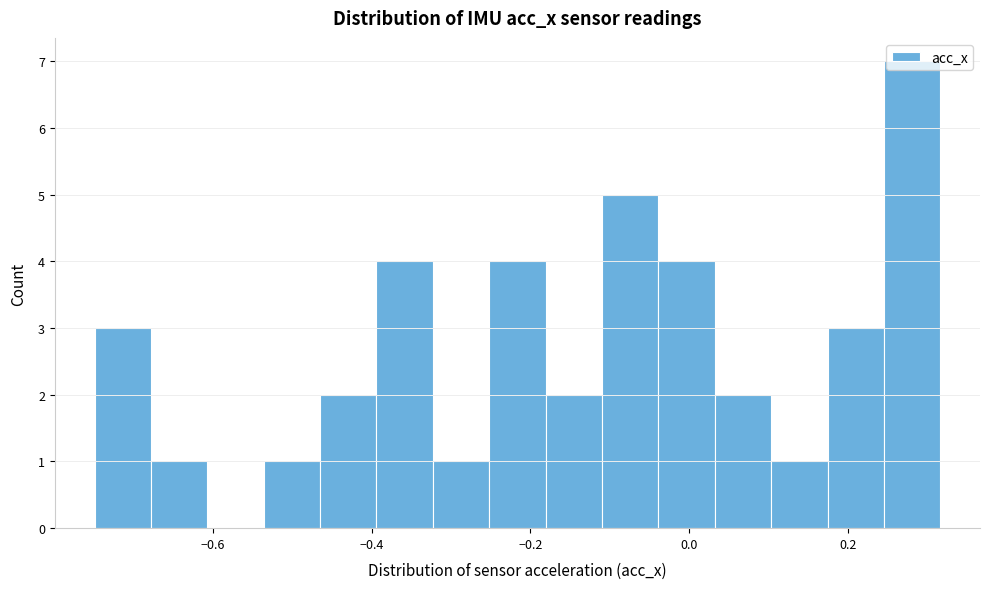

Around what value on the x-axis is the tallest bar? Give the approximate position of its centre, as read against the axis.

0.28